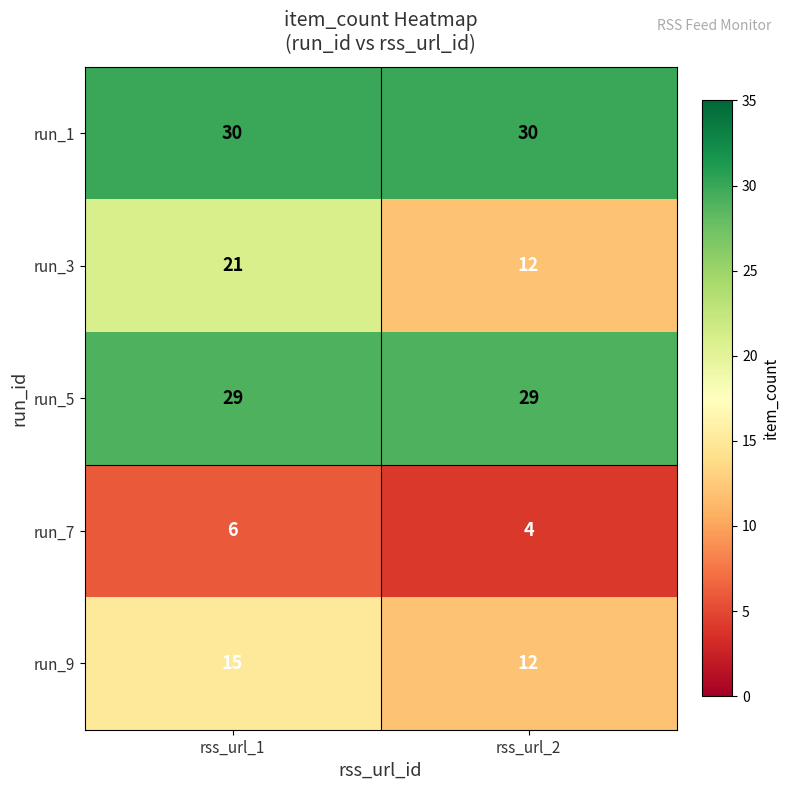

Which series changed the most between rss_url_1 and rss_url_2?

run_3